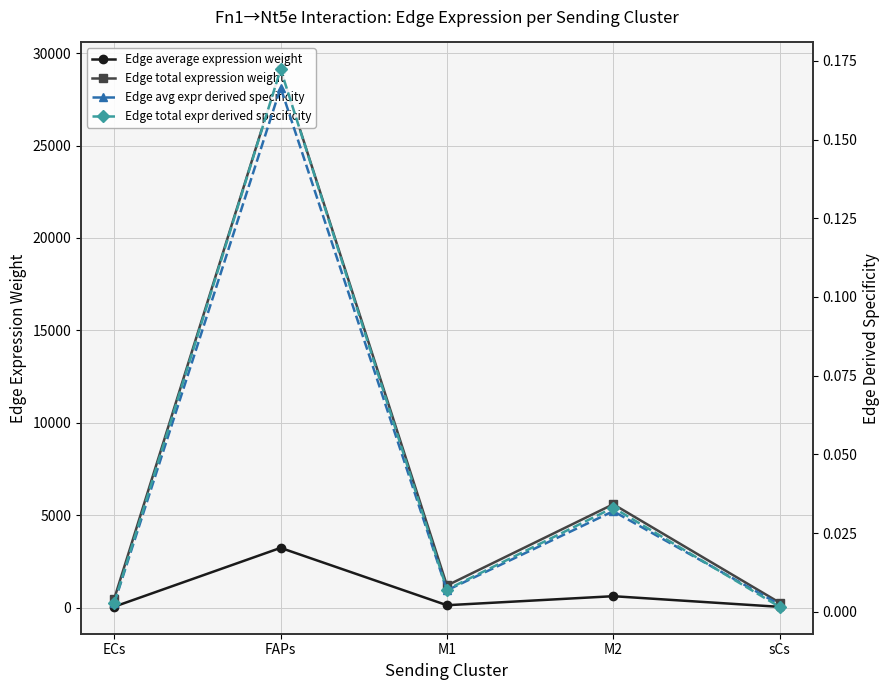

At which label does Edge average expression weight first exceed 133?

FAPs